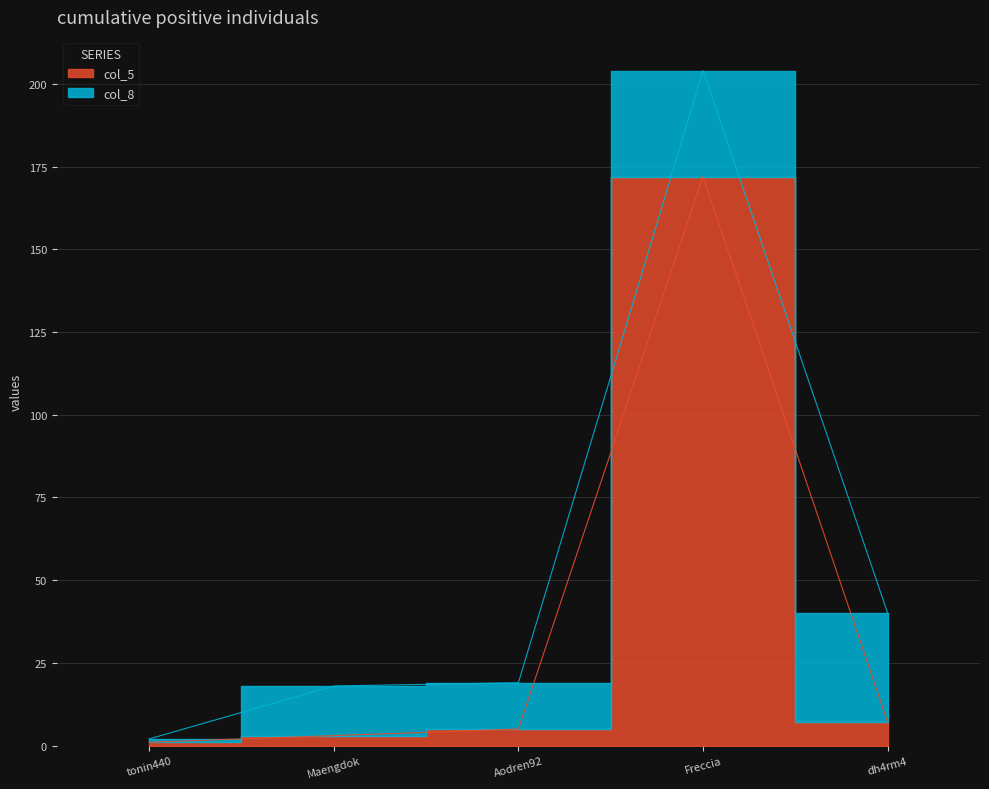

List the labels in order of value, largest first.

Freccia, dh4rm4, Aodren92, Maengdok, tonin440